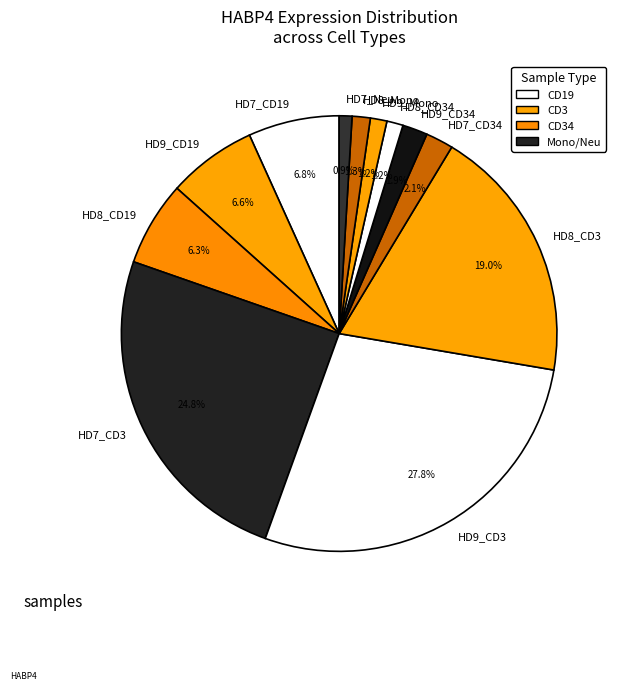

Combined, do HD8_CD34 and HD7_Neu account for over 50%?

No